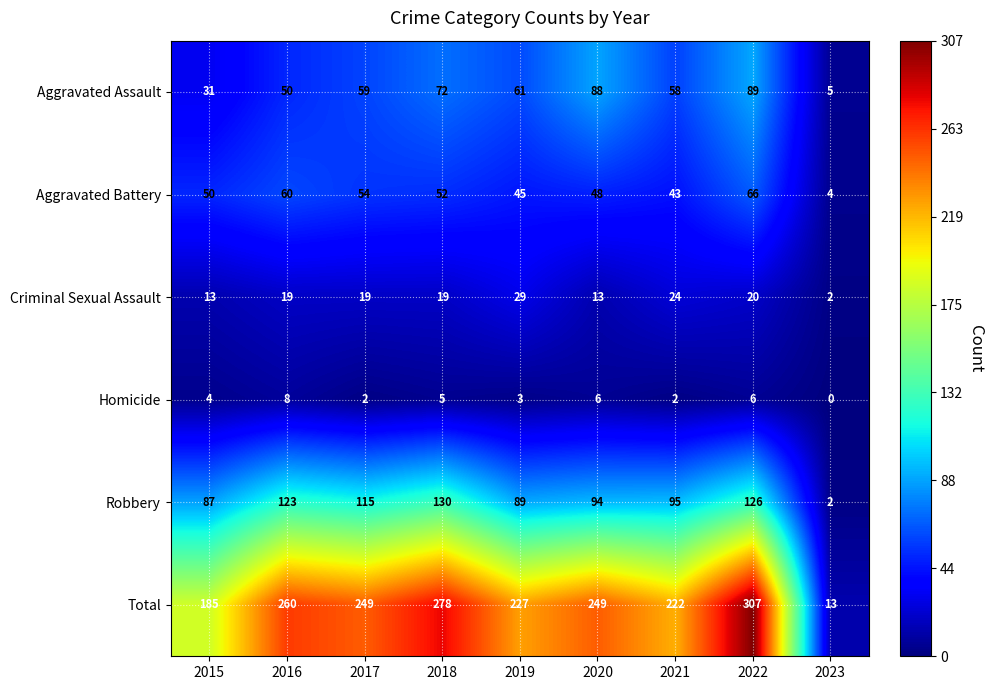

What is the sum of all Criminal Sexual Assault values?

158